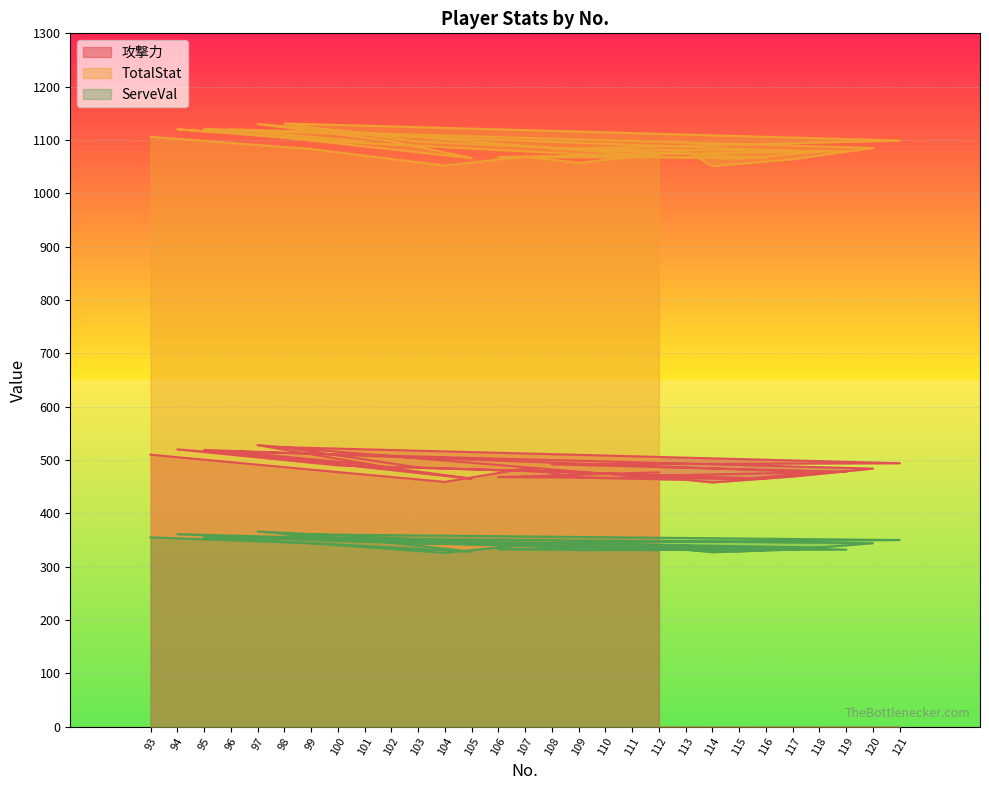

Which series has the largest total across all categories?

TotalStat